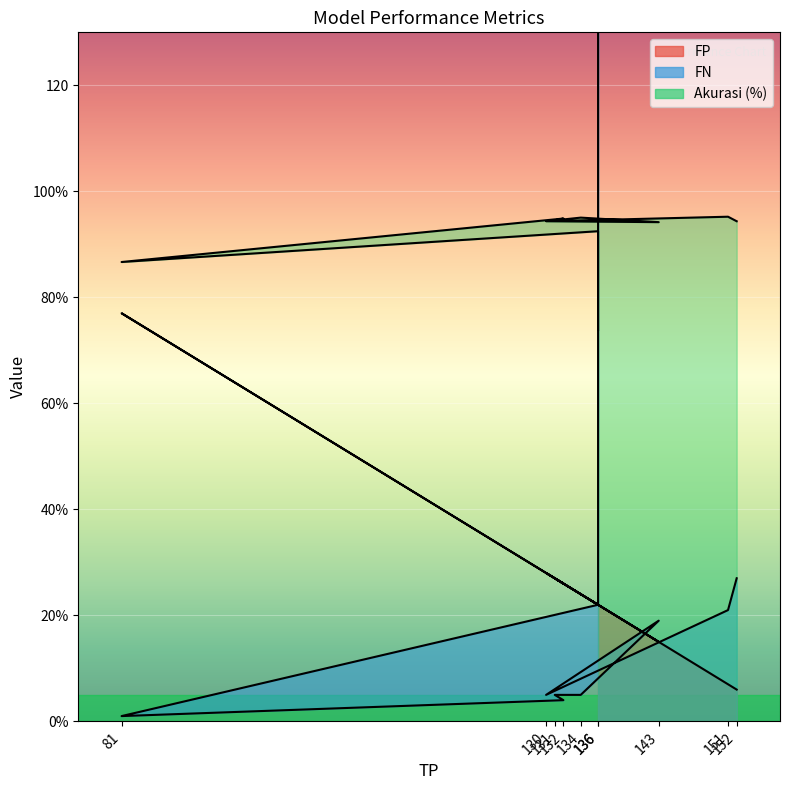

Where is the first local minimum for FN?

81